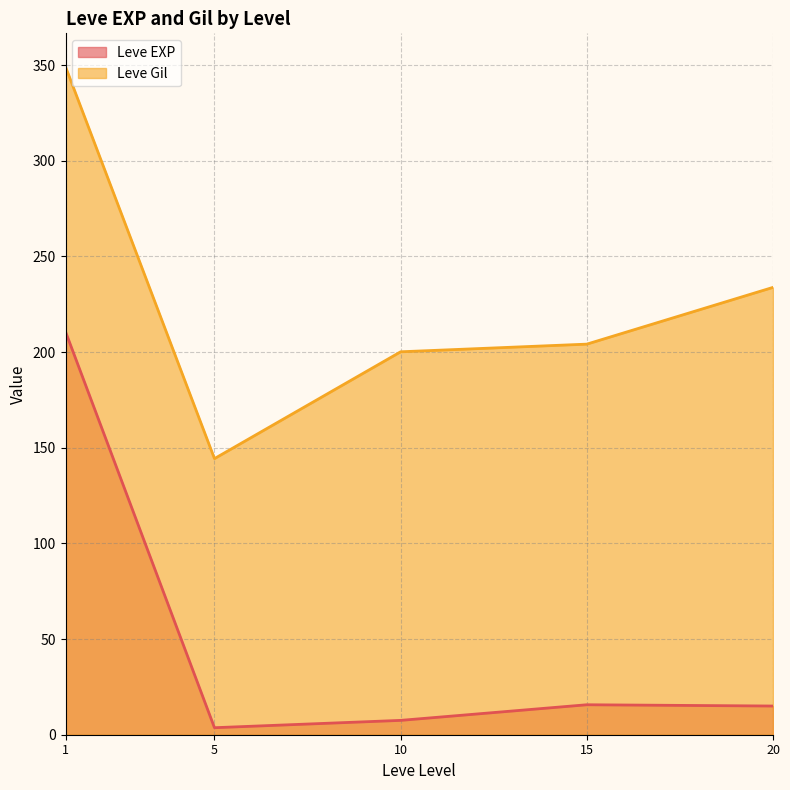

True or false: Leve Gil and Leve EXP intersect in this chart.

False